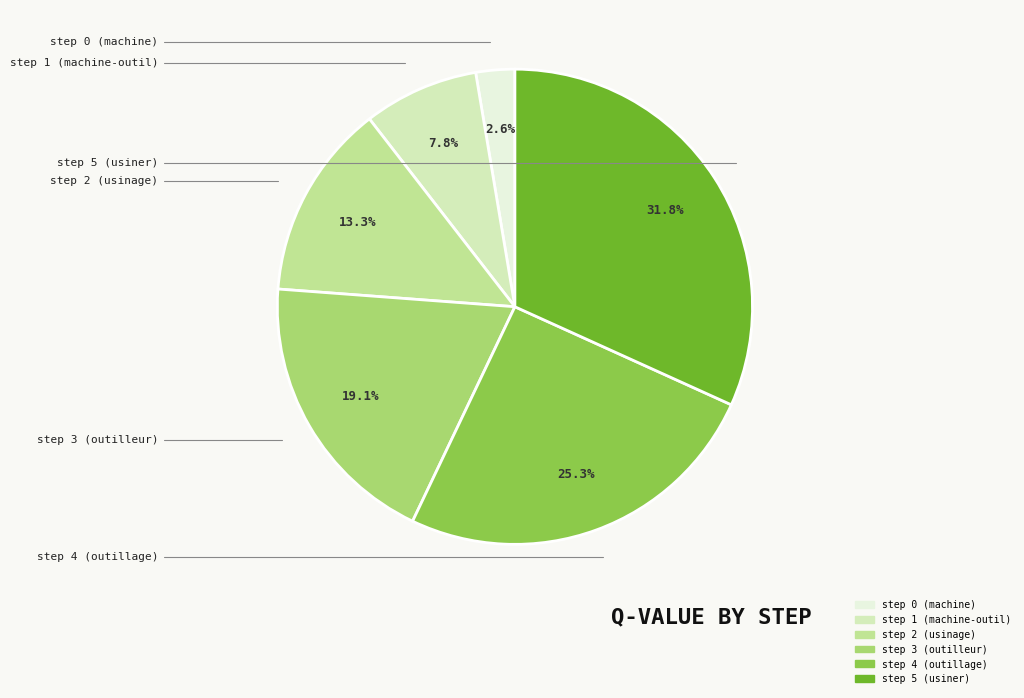

To the nearest percent, what is the difference between the largest and smallest slice percentages?

29%